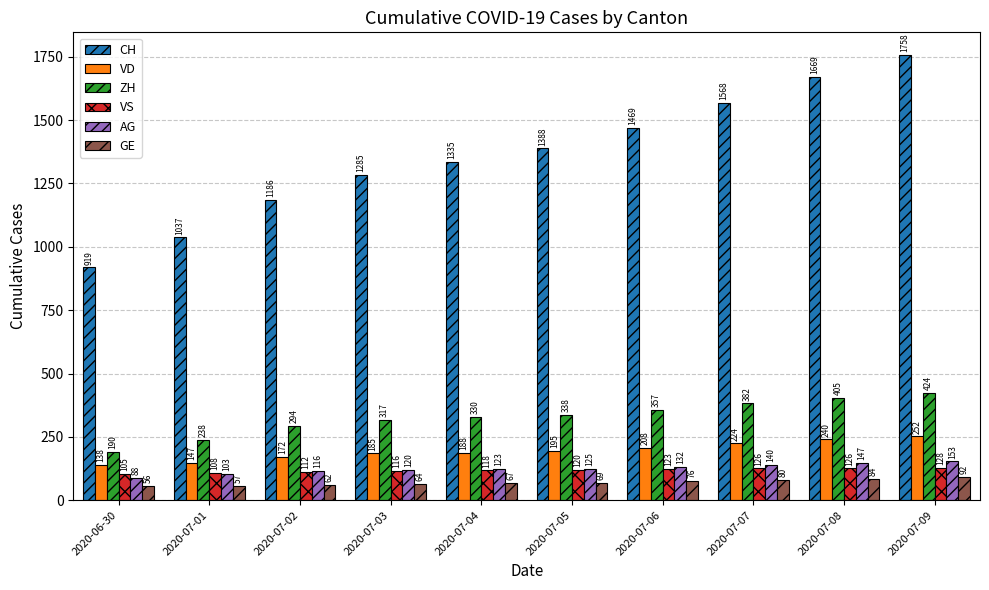

What are all the series names shown in the legend?

CH, VD, ZH, VS, AG, GE